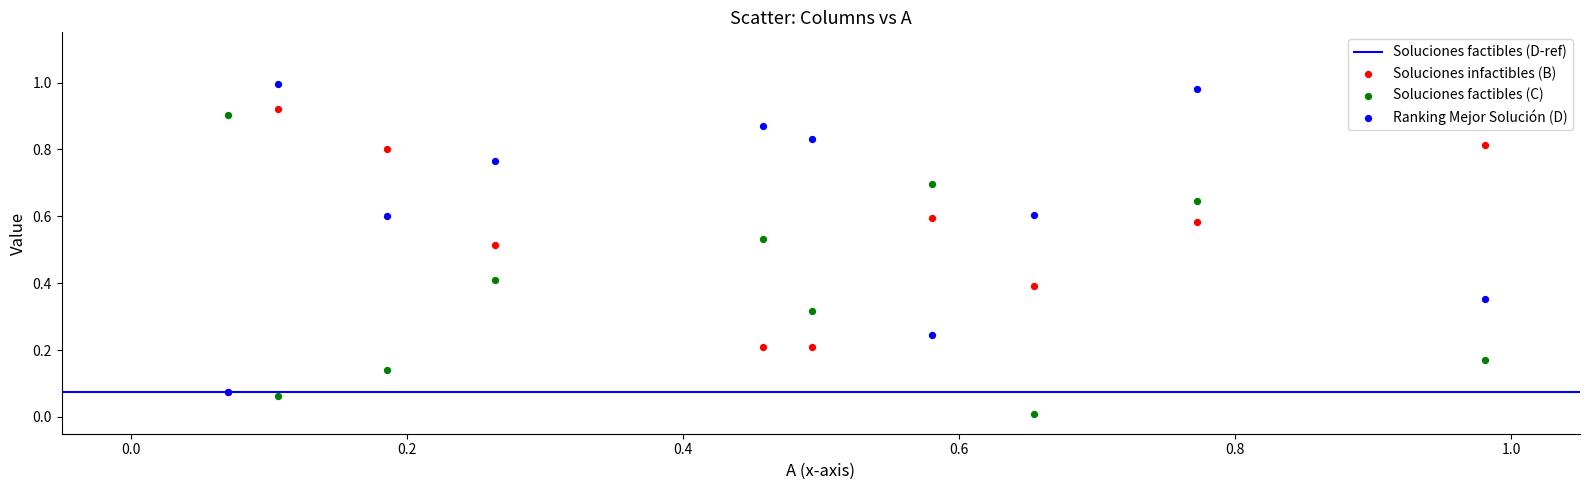

Which series reaches the minimum Y coordinate?

Soluciones factibles (C)